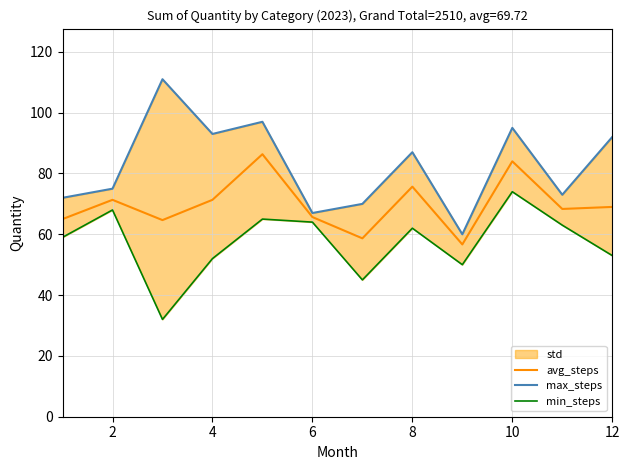

What is the maximum value for avg_steps?

86.3